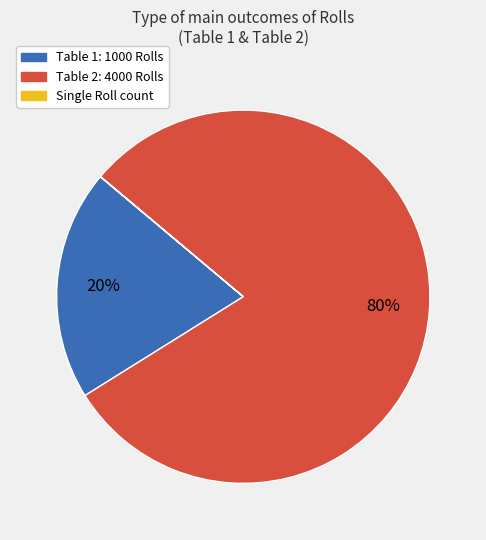

Is there any slice that represents more than half of the pie?

Yes